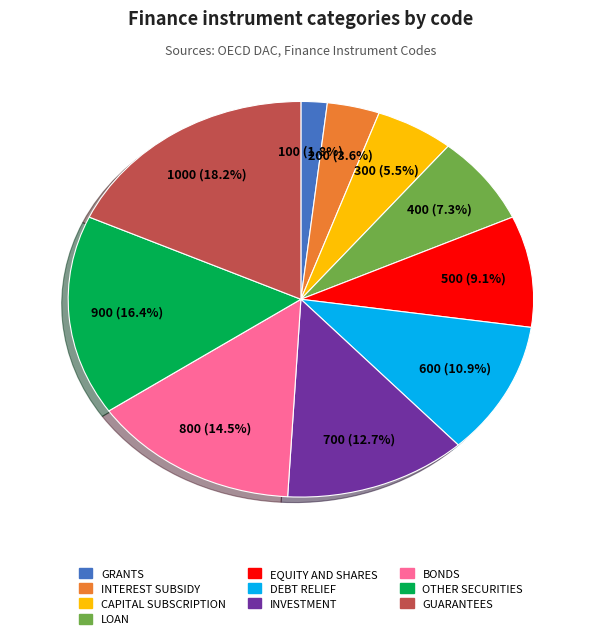

Does any single category account for the majority?

No